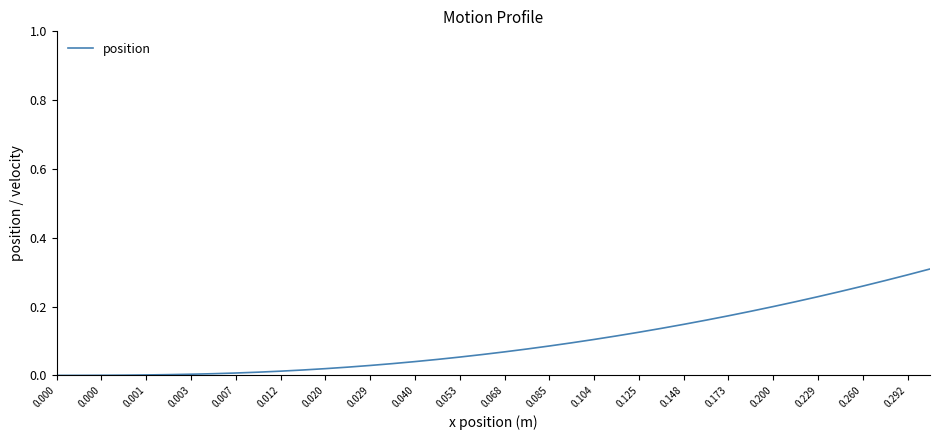

True or false: there are more than 0 points higher than both neighbors.

False